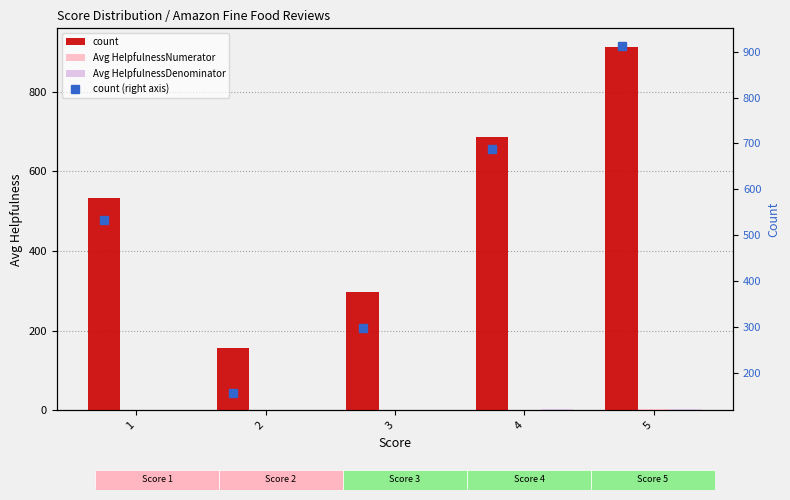

At how many categories does at least one series exceed 304?

3